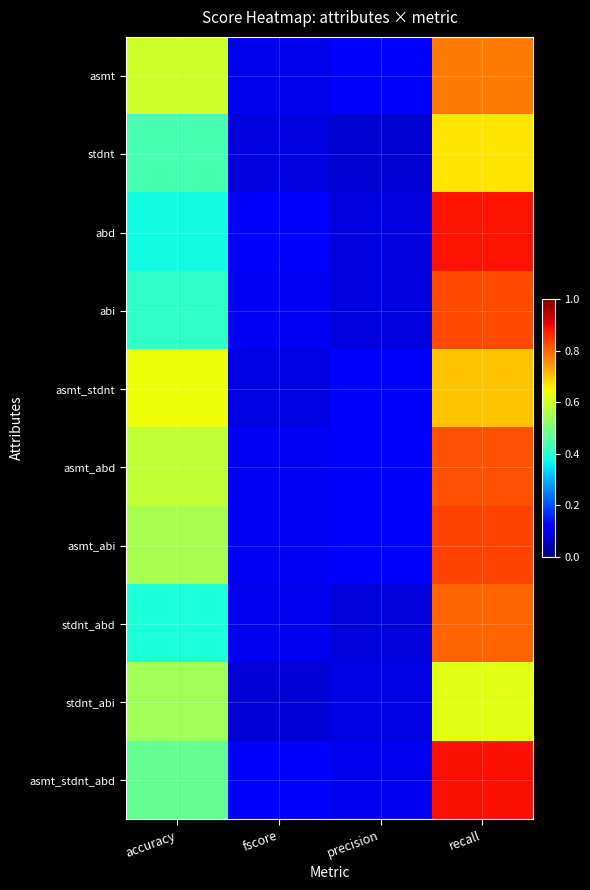

Reading right to left, what are all the values shown in this chart?

asmt: recall=0.8	precision=0.1	fscore=0.1	accuracy=0.6
stdnt: recall=0.7	precision=0.1	fscore=0.1	accuracy=0.4
abd: recall=0.9	precision=0.1	fscore=0.1	accuracy=0.4
abi: recall=0.8	precision=0.1	fscore=0.1	accuracy=0.4
asmt_stdnt: recall=0.7	precision=0.1	fscore=0.1	accuracy=0.6
asmt_abd: recall=0.8	precision=0.1	fscore=0.1	accuracy=0.6
asmt_abi: recall=0.8	precision=0.1	fscore=0.1	accuracy=0.6
stdnt_abd: recall=0.8	precision=0.1	fscore=0.1	accuracy=0.4
stdnt_abi: recall=0.6	precision=0.1	fscore=0.1	accuracy=0.5
asmt_stdnt_abd: recall=0.9	precision=0.1	fscore=0.1	accuracy=0.5